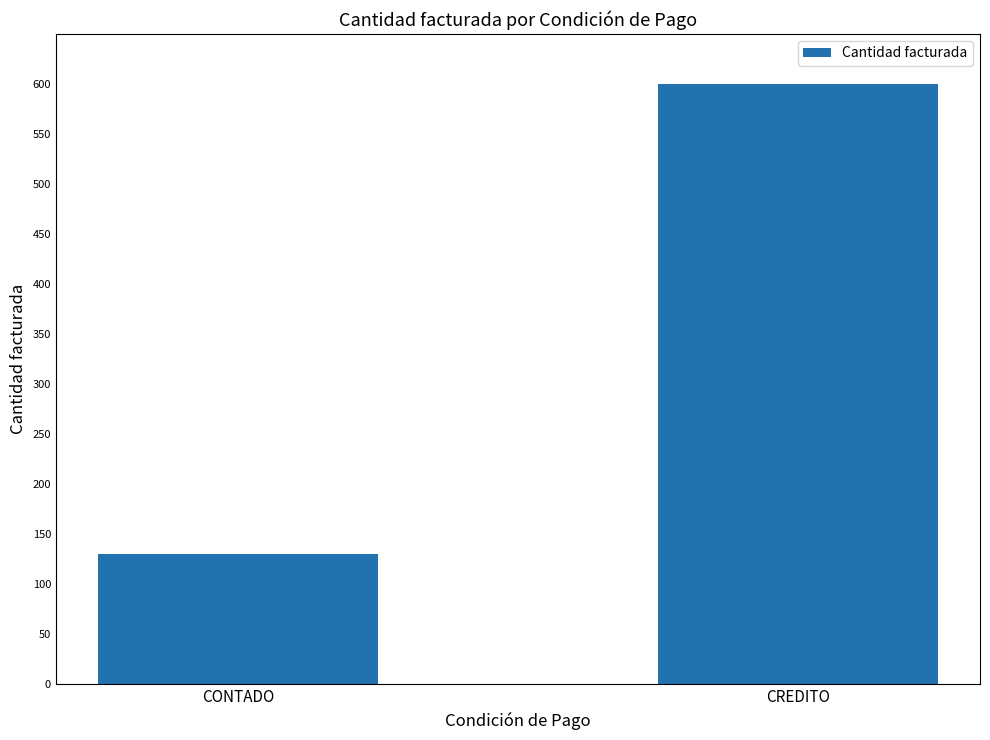

How many series are shown in this chart?

1